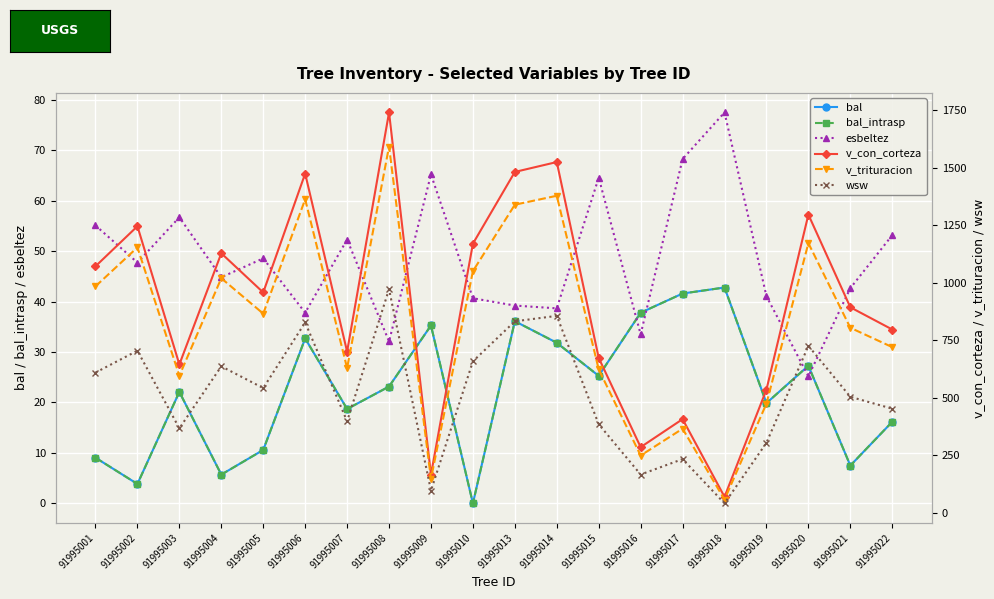

At which category does bal_intrasp reach its first local peak?

91995003